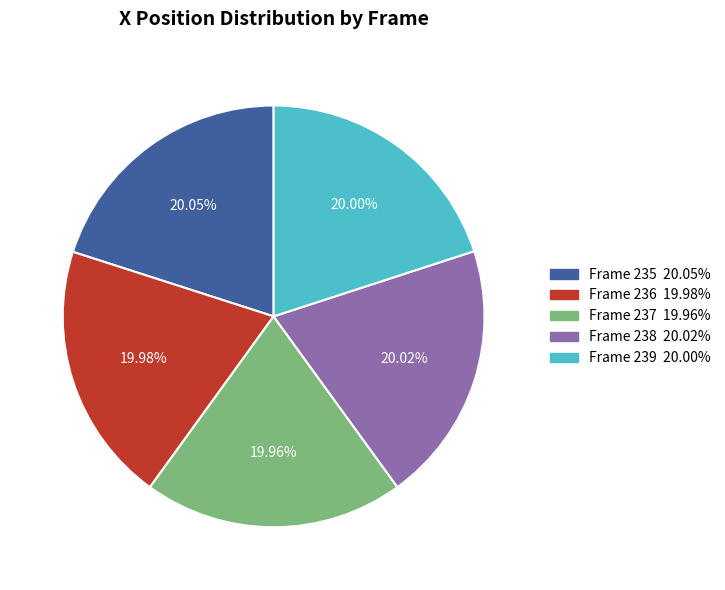

Count the number of slices in the pie.

5